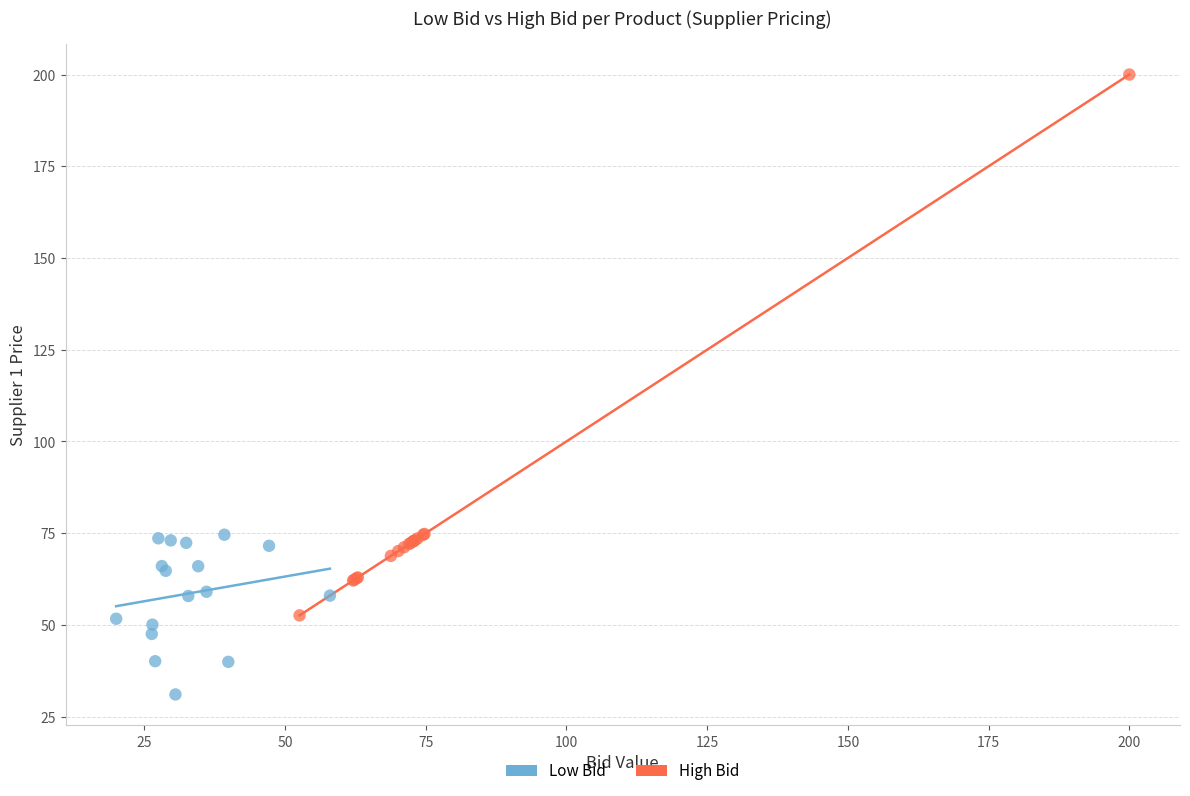

Which series contains the lowest Y value?

Low Bid